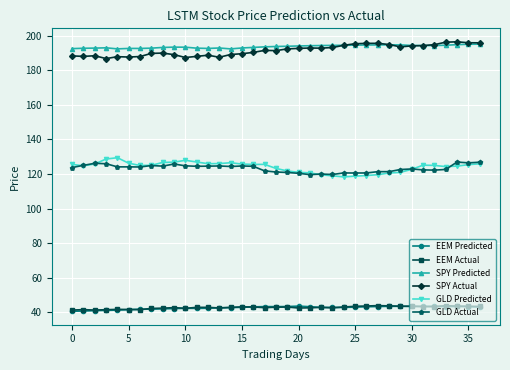

At how many categories does at least one series exceed 87?

37